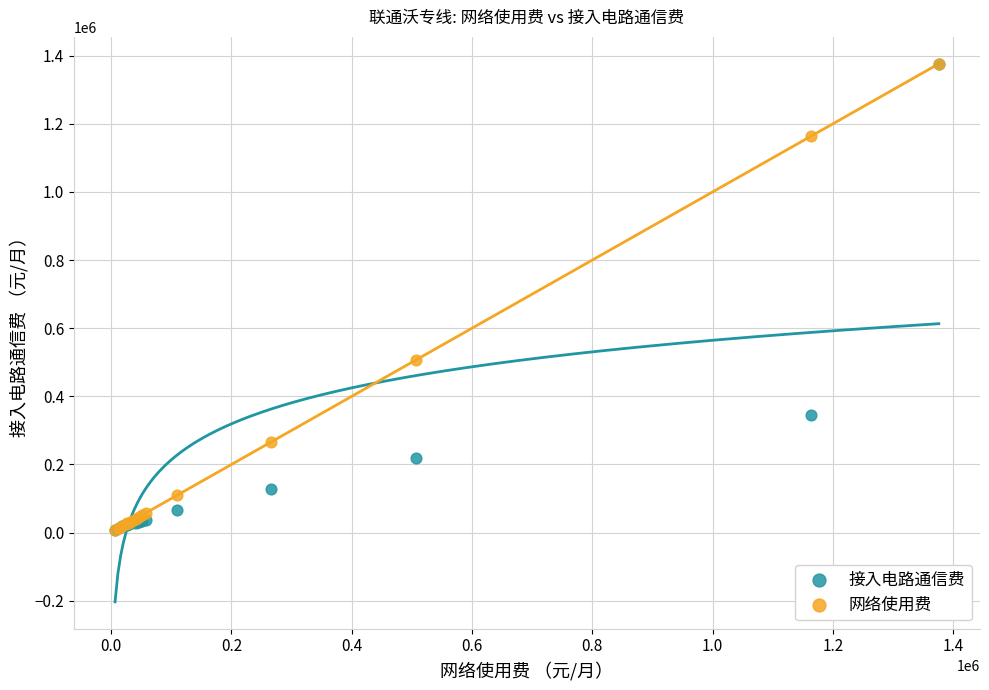

Across all series, what Y value is closest to 691240?

506200